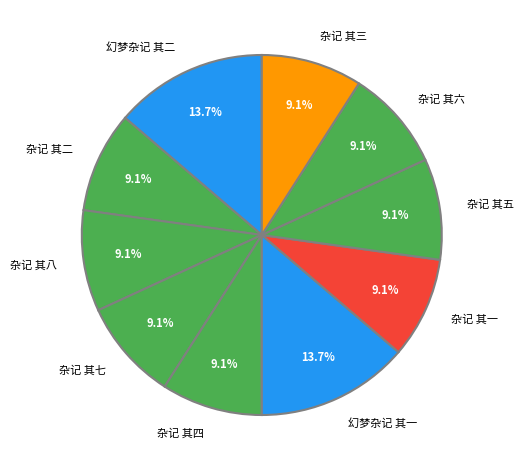

What portion of the pie excludes 杂记 其二?

90.9%